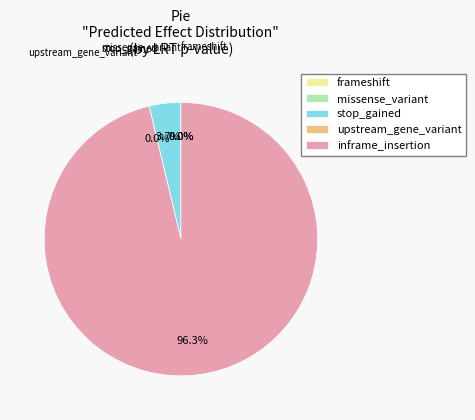

What percentage is NOT represented by stop_gained?

96.3%